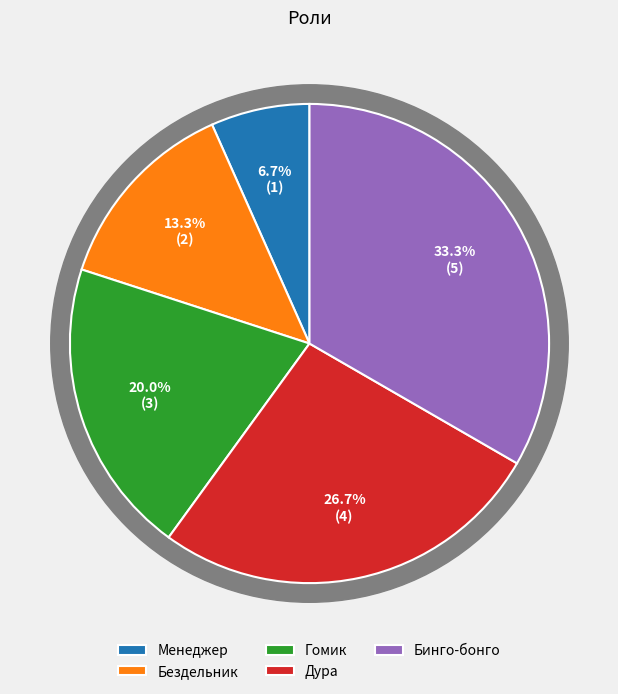

Count the number of slices in the pie.

5